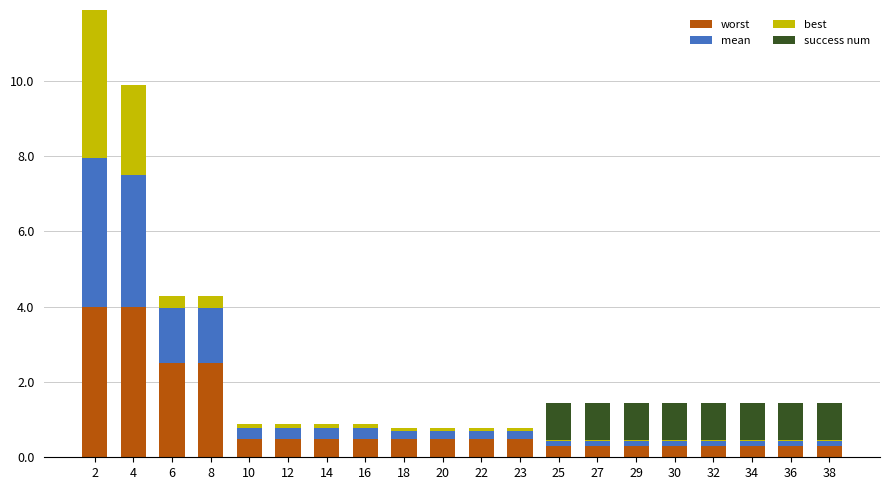

What is the highest value of the worst series?

4.0